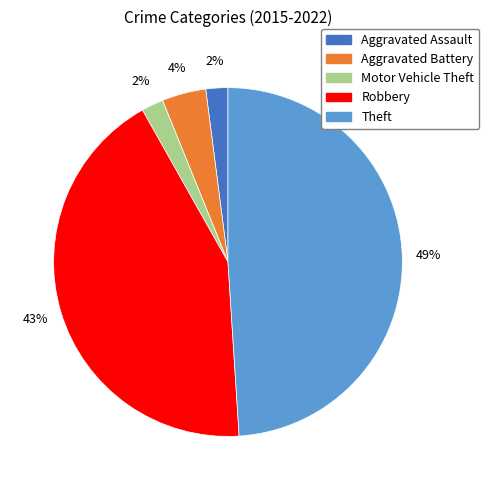

What is the largest slice in the pie chart?

Theft